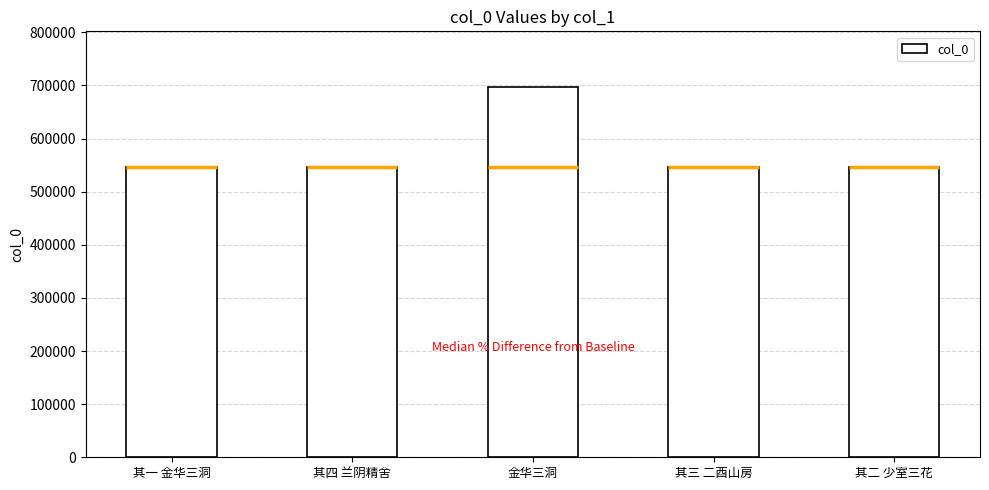

Are the bars horizontal?

No